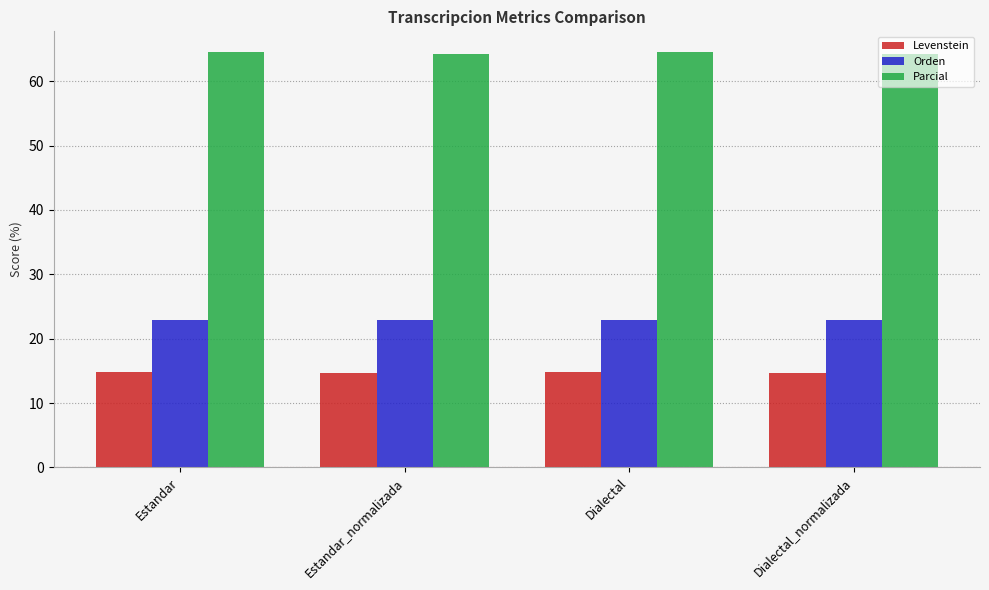

What is the approximate value of Orden at Estandar?

22.9